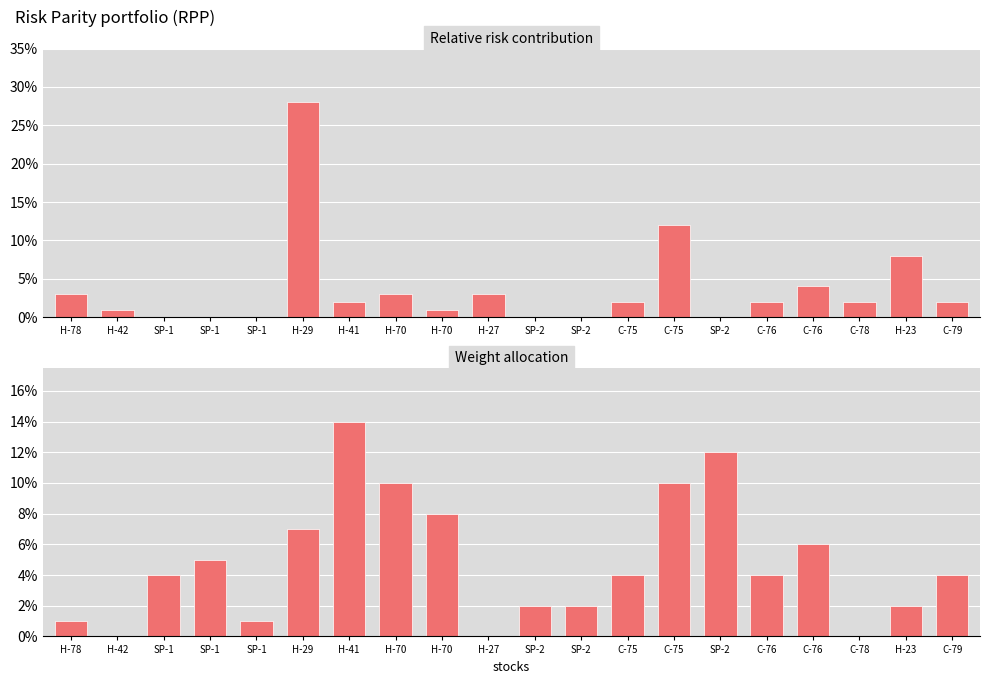

What value does the col_5 series have at C-75, to the nearest 10?

10